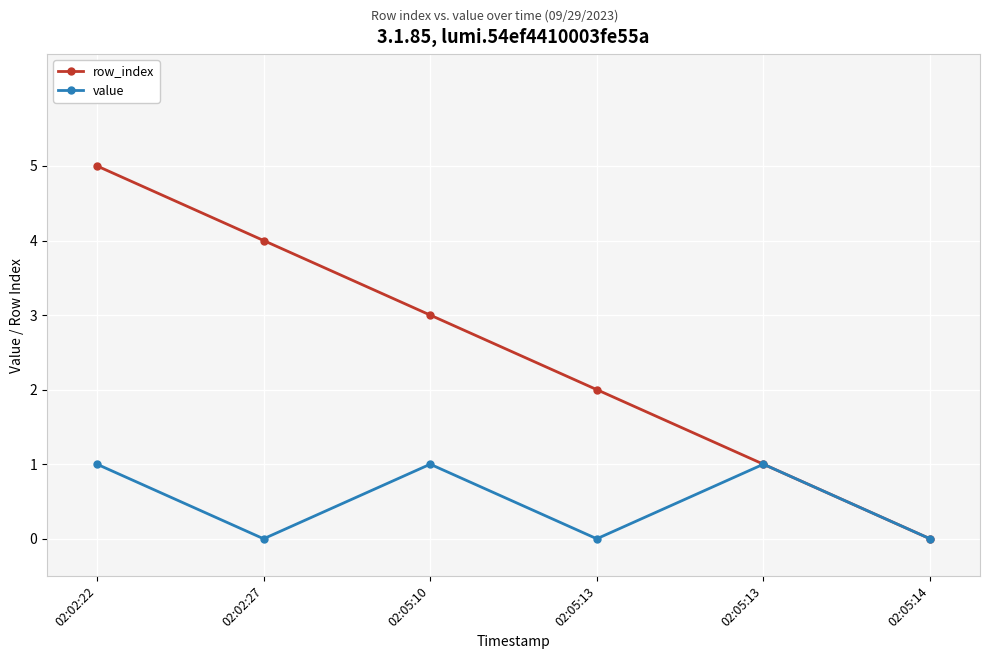

Count the number of categories in the chart.

6